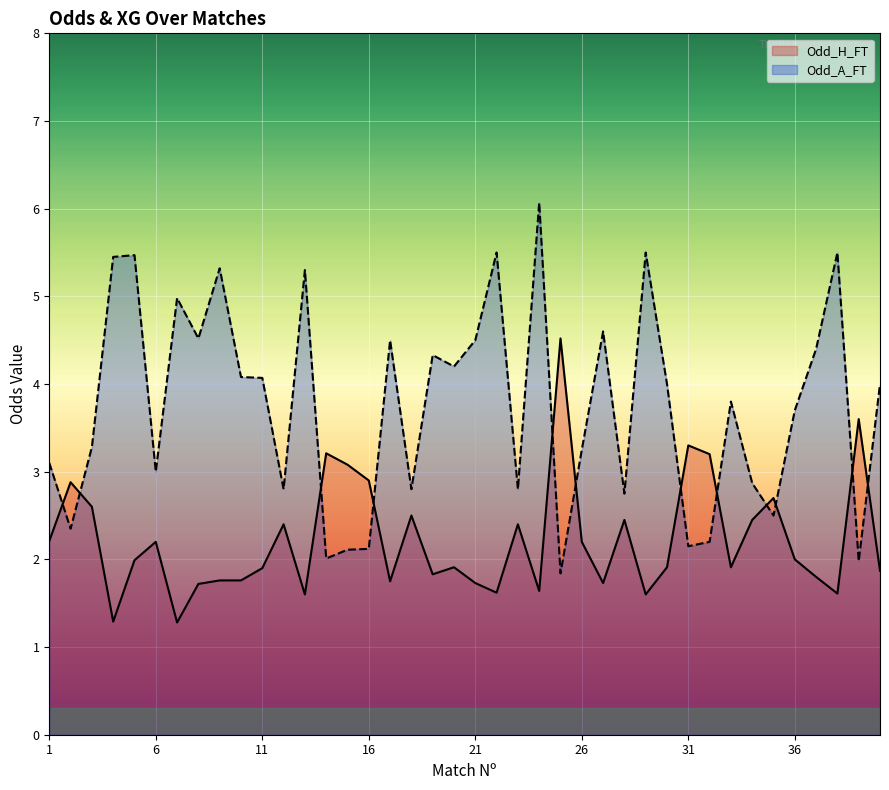

How many data points in Odd_A_FT are above 4?

18